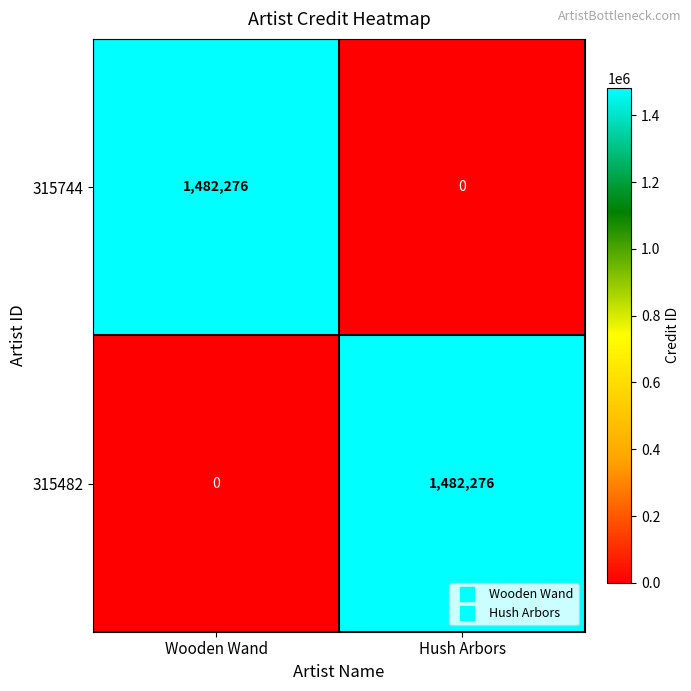

Is it true that 315482 equals 593171 at Wooden Wand?

False